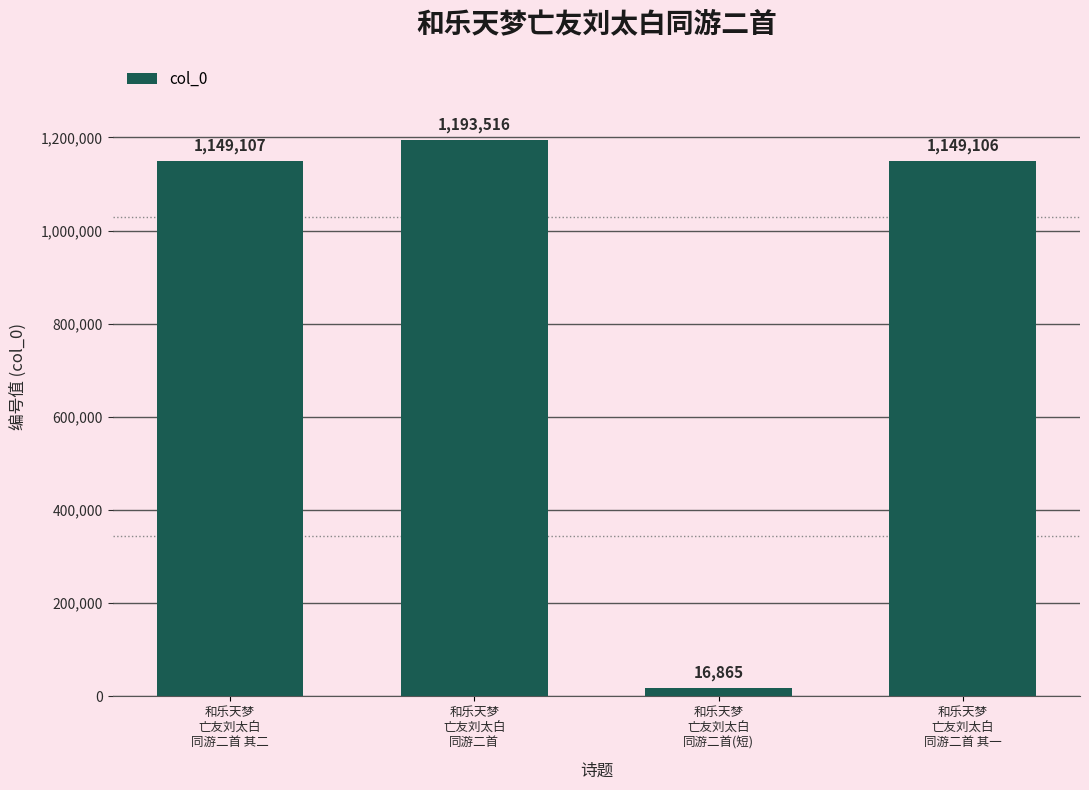

Reading left to right, what are all the values shown in this chart?

和乐天梦
亡友刘太白
同游二首 其二=1149107	和乐天梦
亡友刘太白
同游二首=1193516	和乐天梦
亡友刘太白
同游二首(短)=16865	和乐天梦
亡友刘太白
同游二首 其一=1149106